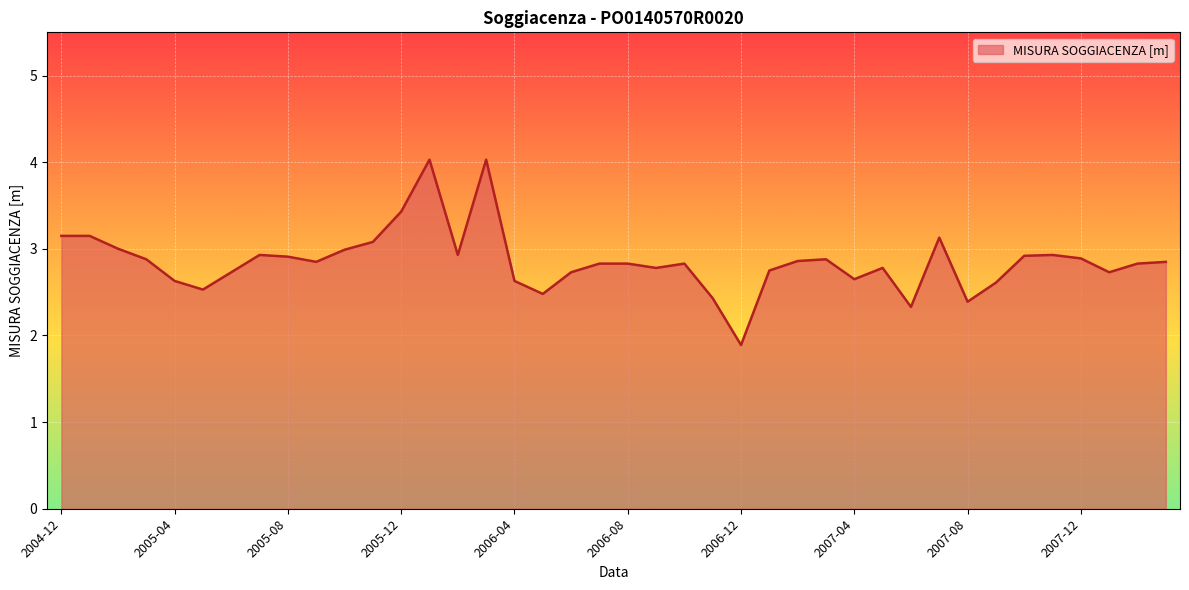

What is the greatest value displayed?

4.0